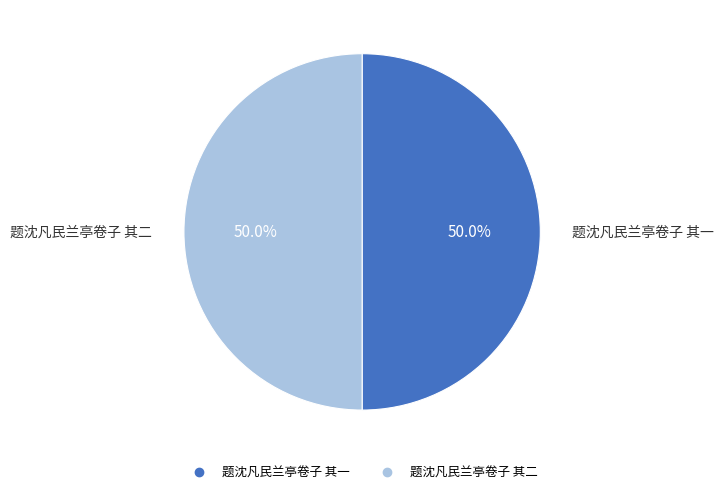

The 题沈凡民兰亭卷子 其二 slice represents 50% of the pie. True or false?

True